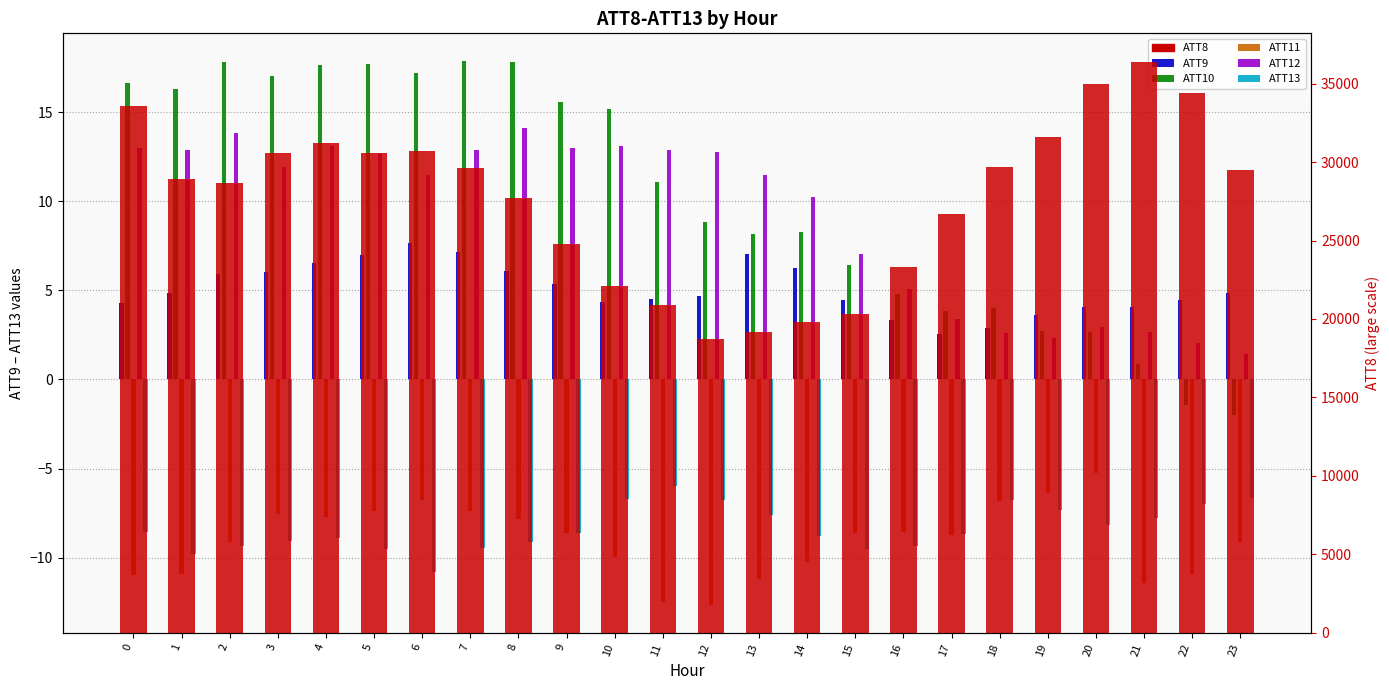

Read the ATT9 value at 12.

4.7